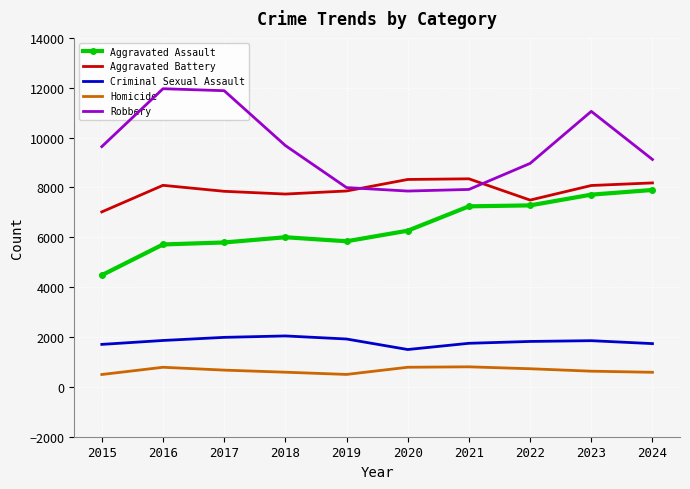

Between 2022 and 2023, which series saw the biggest shift?

Robbery